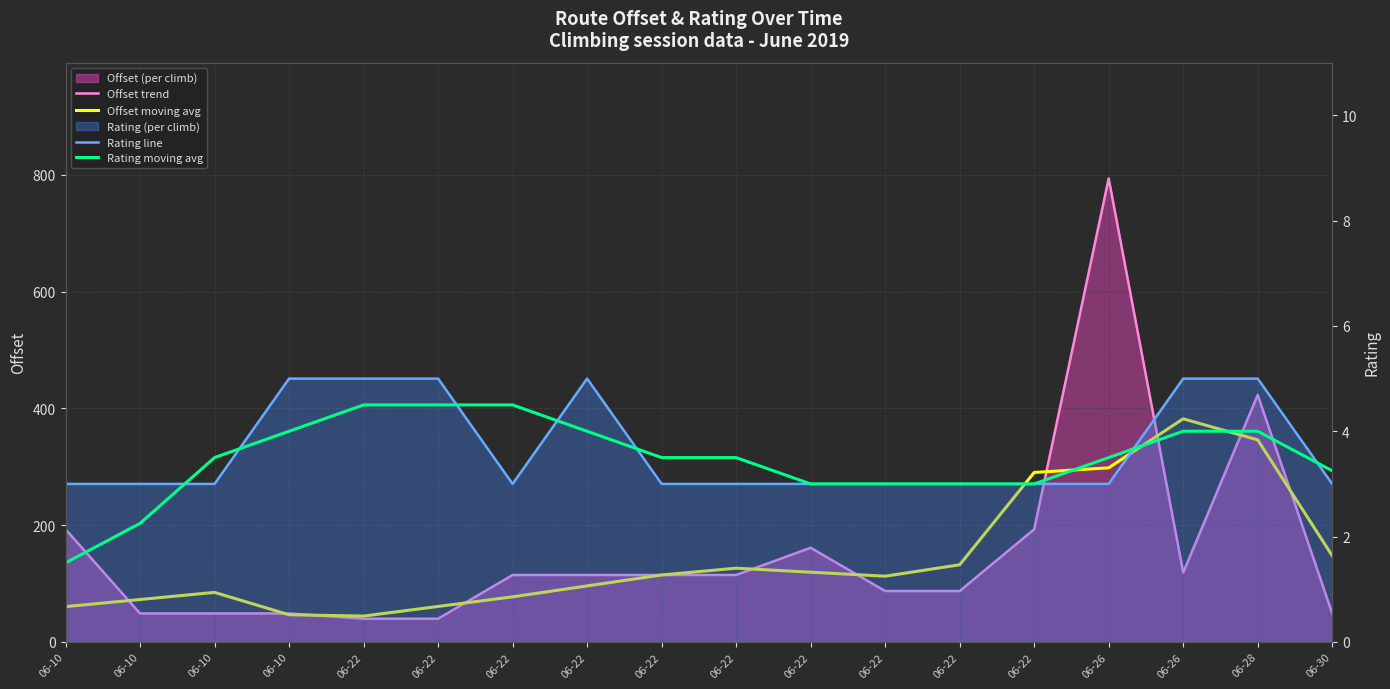

Reading right to left, list all the values displayed in this chart.

Offset trend: 48.7	423.0	118.8	793.8	192.9	87.1	87.1	161.2	114.6	114.6	114.6	114.6	39.7	39.7	48.7	48.7	48.7	192.9
Offset moving avg: 147.6	346.1	382.1	298.1	290.2	132.1	112.5	119.4	126.2	114.6	95.9	77.2	60.7	44.2	46.5	84.8	72.6	60.4
Rating line: 3.0	5.0	5.0	3.0	3.0	3.0	3.0	3.0	3.0	3.0	5.0	3.0	5.0	5.0	5.0	3.0	3.0	3.0
Rating moving avg: 3.2	4.0	4.0	3.5	3.0	3.0	3.0	3.0	3.5	3.5	4.0	4.5	4.5	4.5	4.0	3.5	2.2	1.5